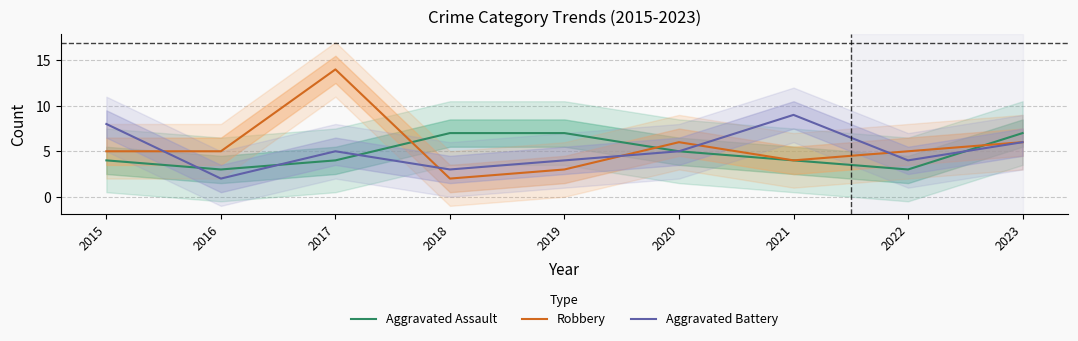

What is the smallest value displayed?

2